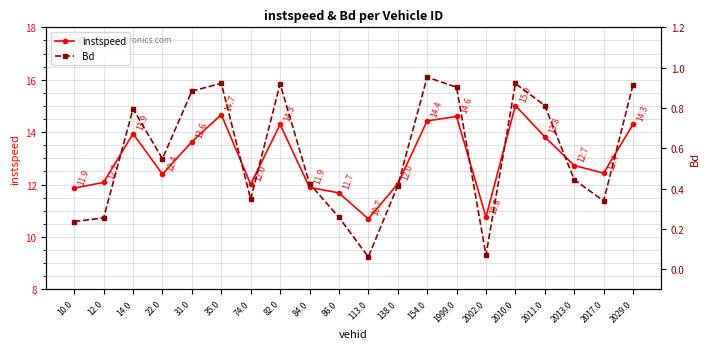

Which series has the widest spread of values?

instspeed